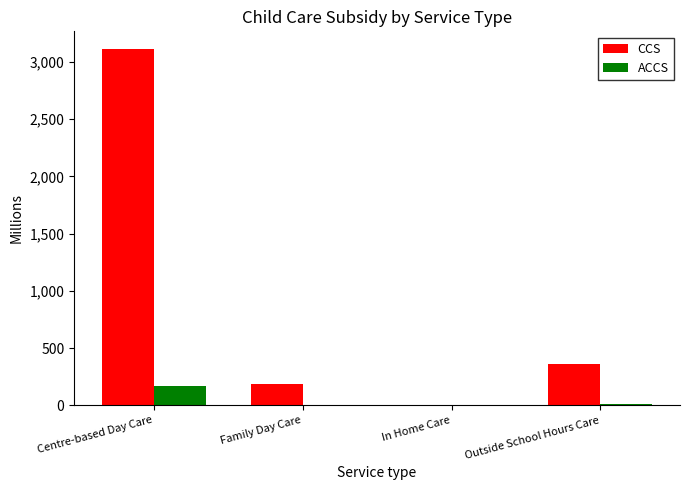

At which label is CCS closest to 1558?

Outside School Hours Care